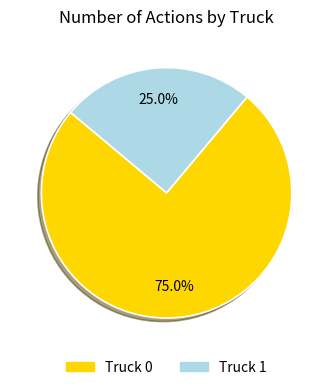

Is it true that Truck 1 is 25% of the pie?

True